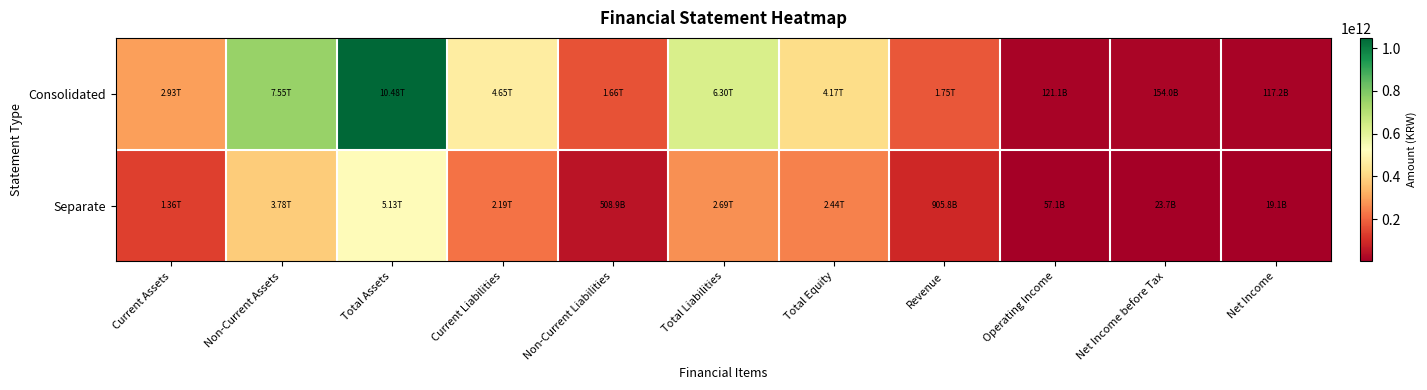

Which category has the highest value across all series?

Total Assets